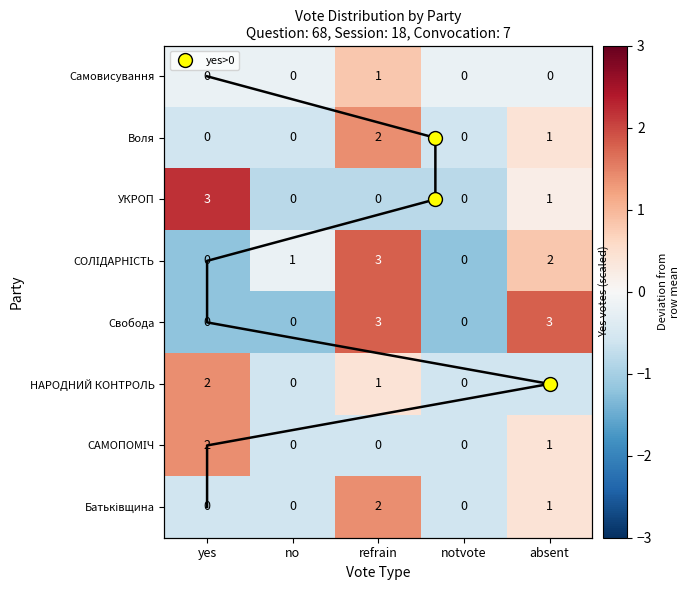

Where is УКРОП nearest to the value 1?

absent